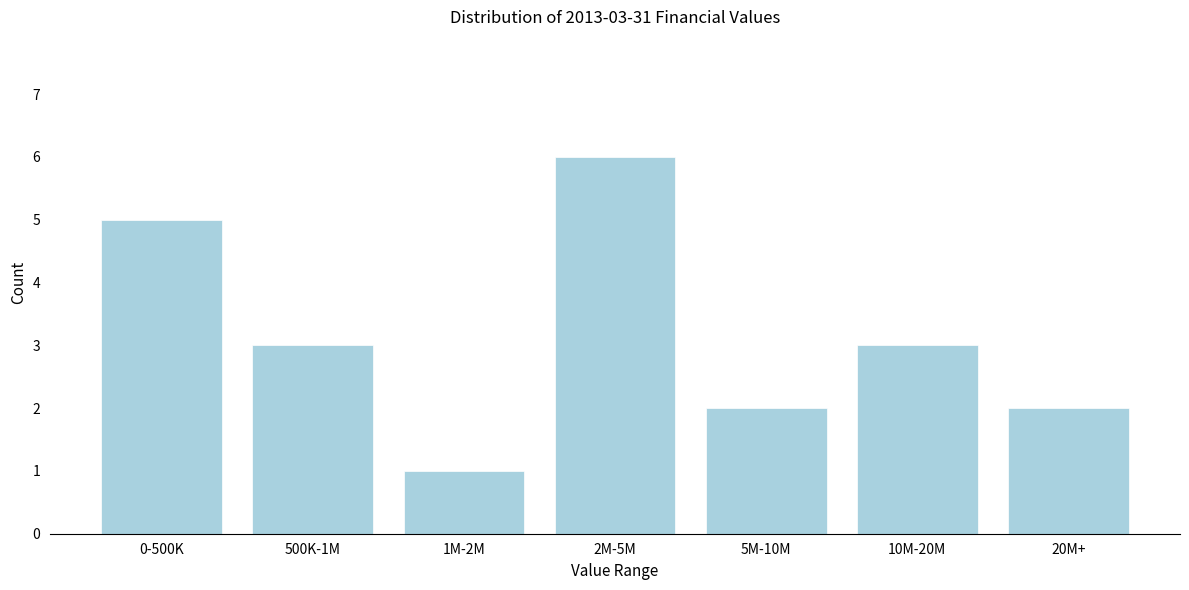

Reading left to right, transcribe all the data shown in this chart.

5	3	1	6	2	3	2